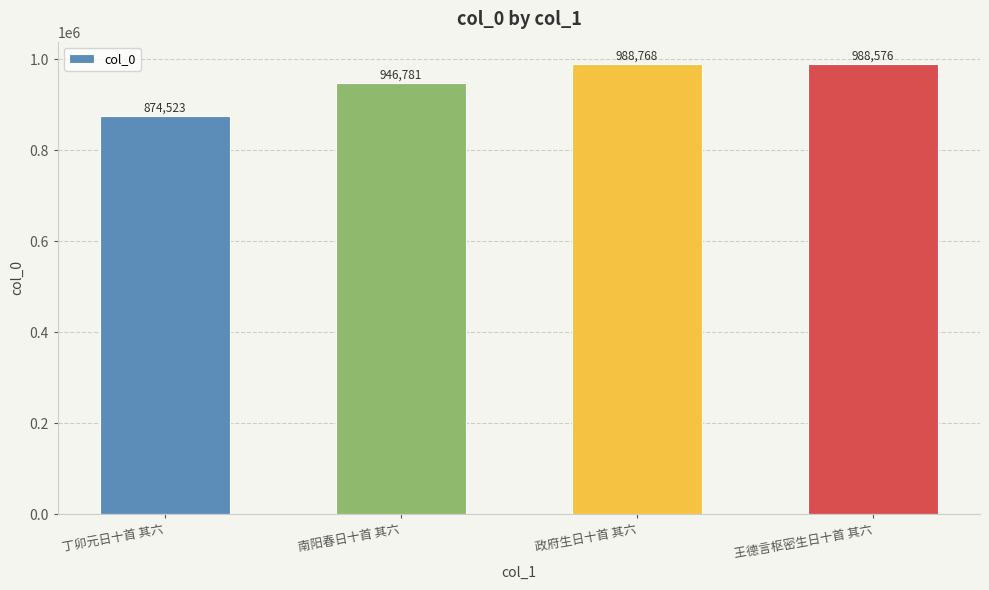

Reading left to right, extract all data points from this chart.

874523	946781	988768	988576